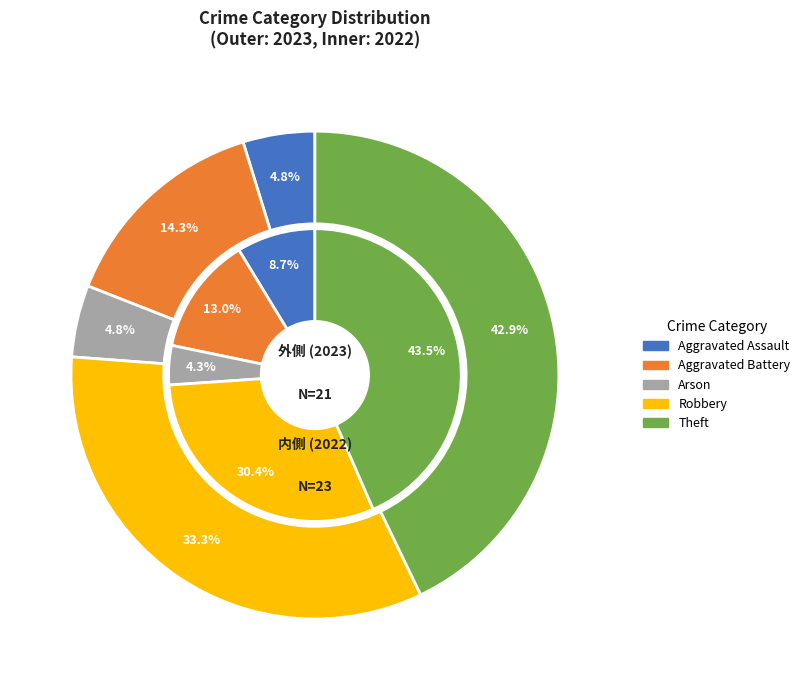

How many slices are in this pie chart?

5